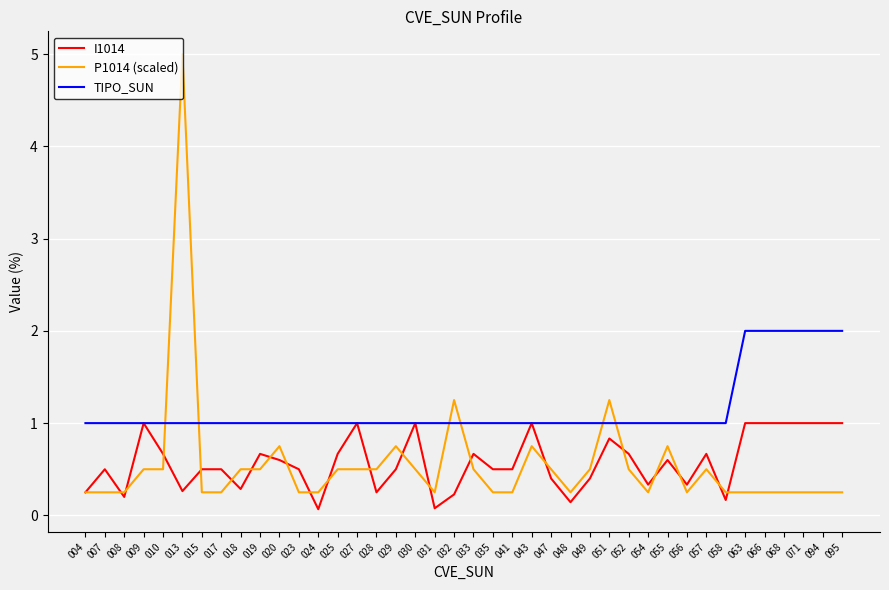

What are all the series names shown in the legend?

I1014, P1014 (scaled), TIPO_SUN